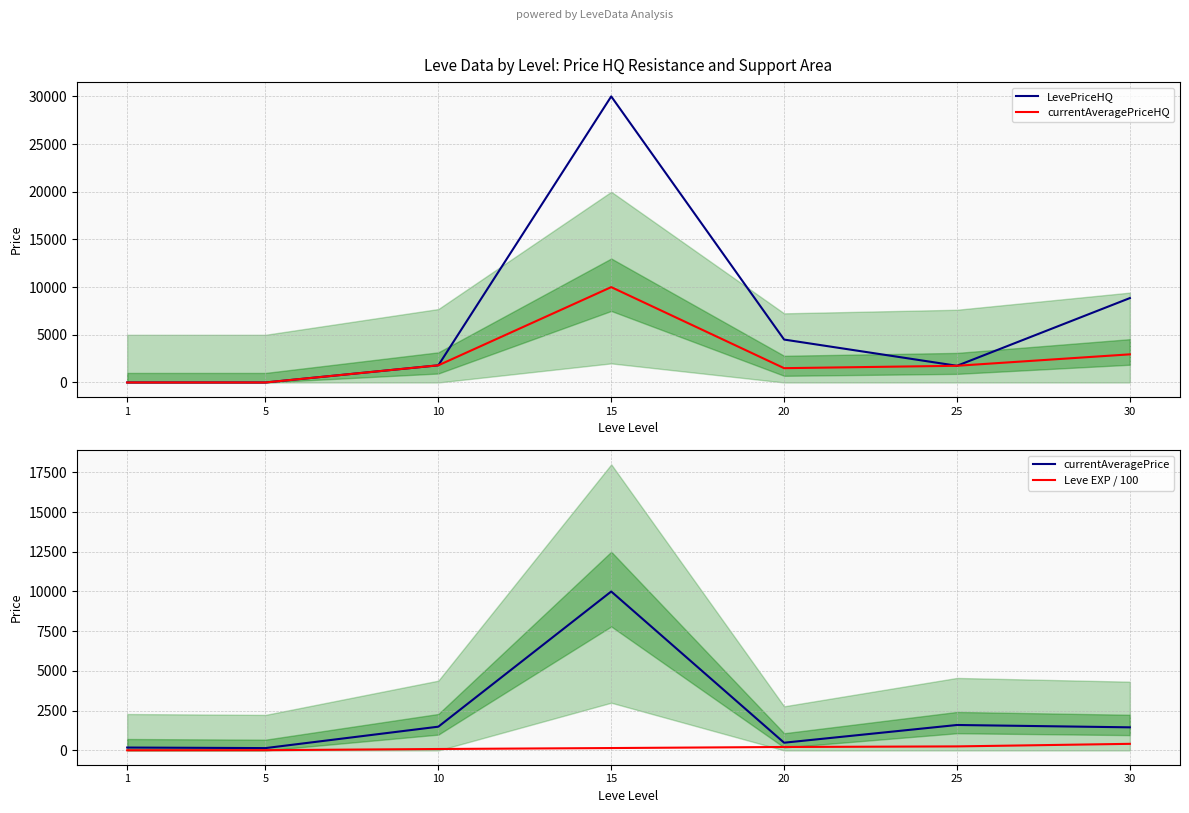

Is it true that Leve EXP / 100 equals 60.0 at 10?

False